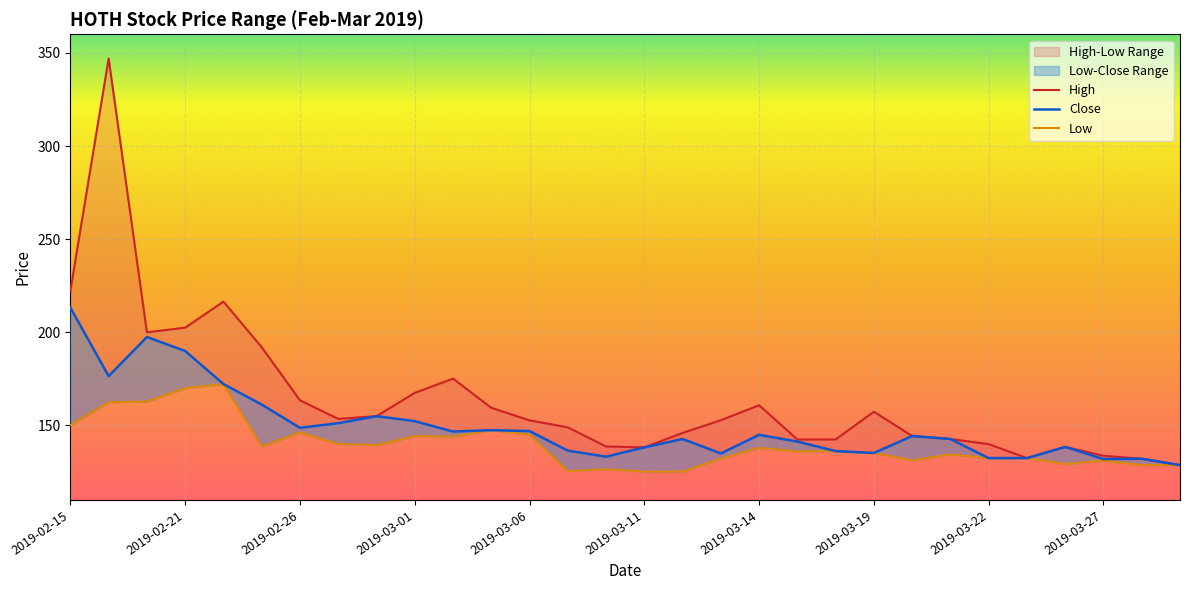

Which category has the lowest value across all series?

2019-03-11